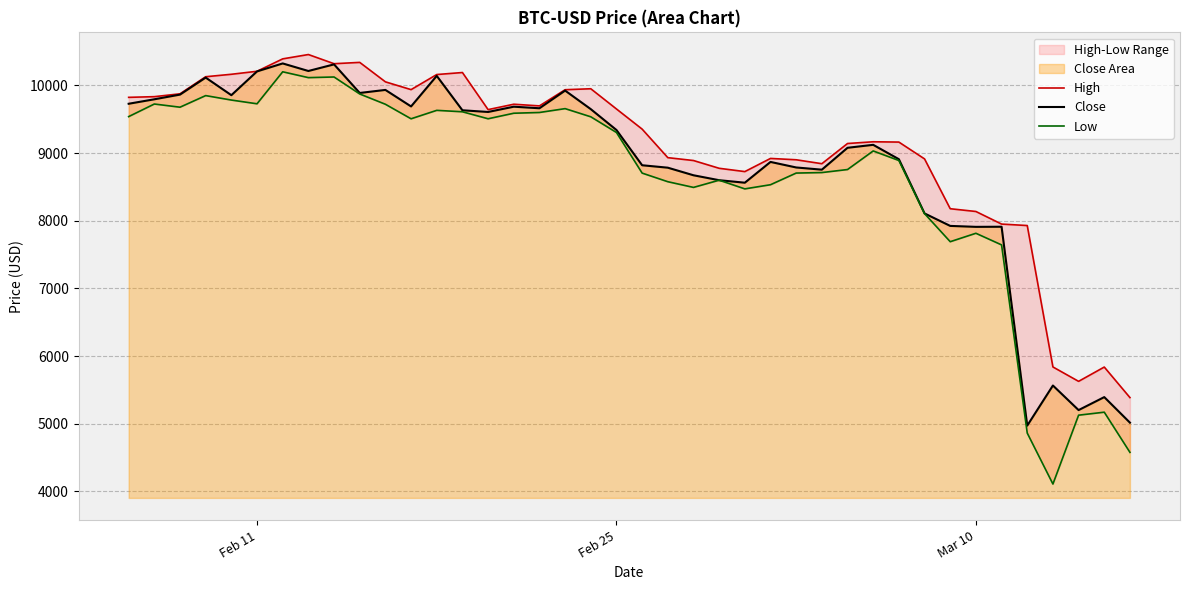

How many data points in Low are above 9305?

20